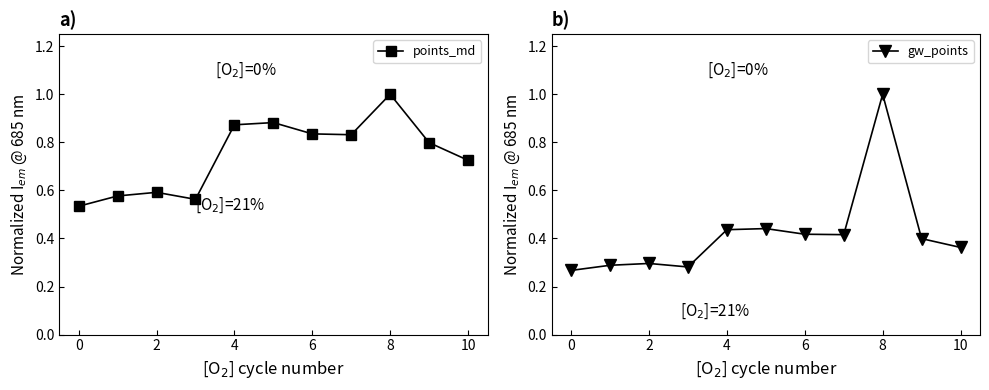

The points_md series shows 0.5 at 6. True or false?

False